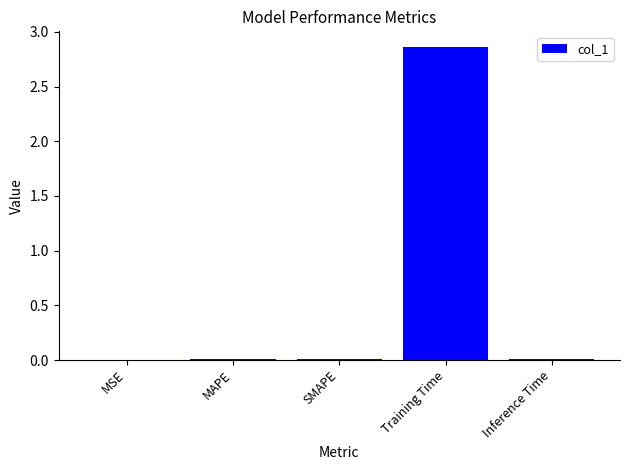

True or false: the data shows 0.0 at MSE.

True